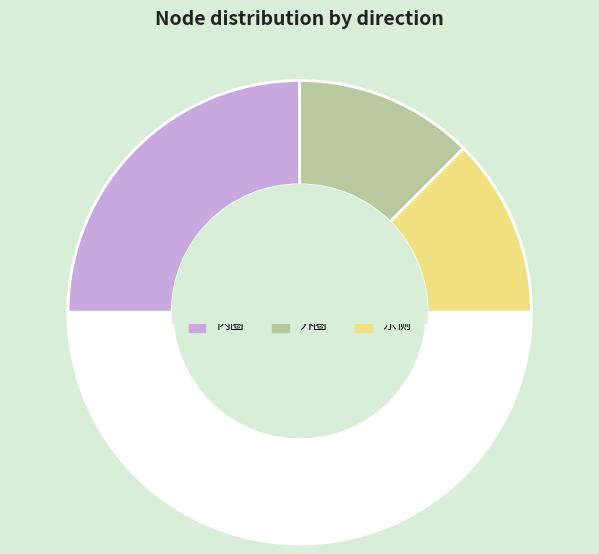

How many segments does this pie chart have?

4